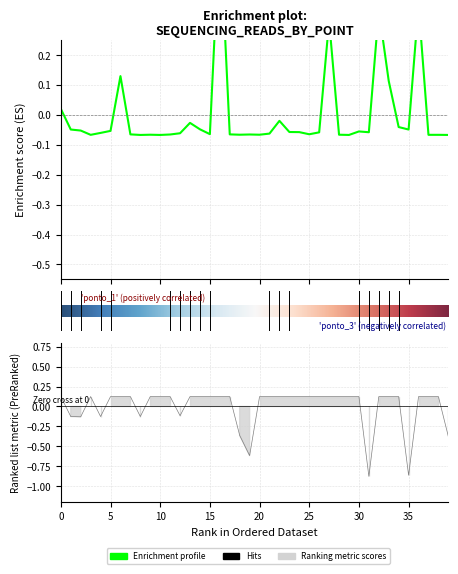

Does the chart have visible grid lines?

Yes